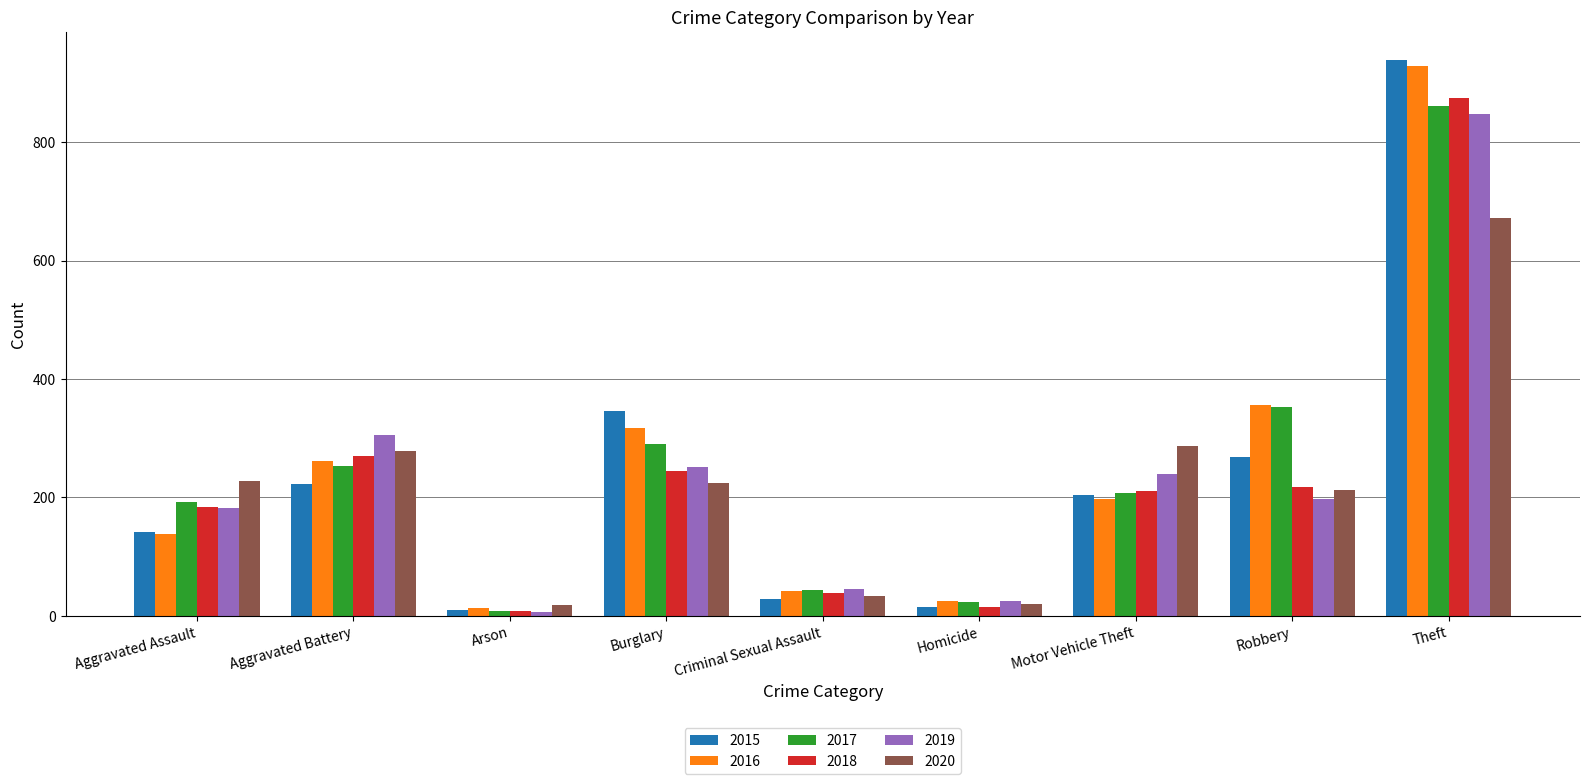

True or false: 2015 has a value of 643 at Theft.

False